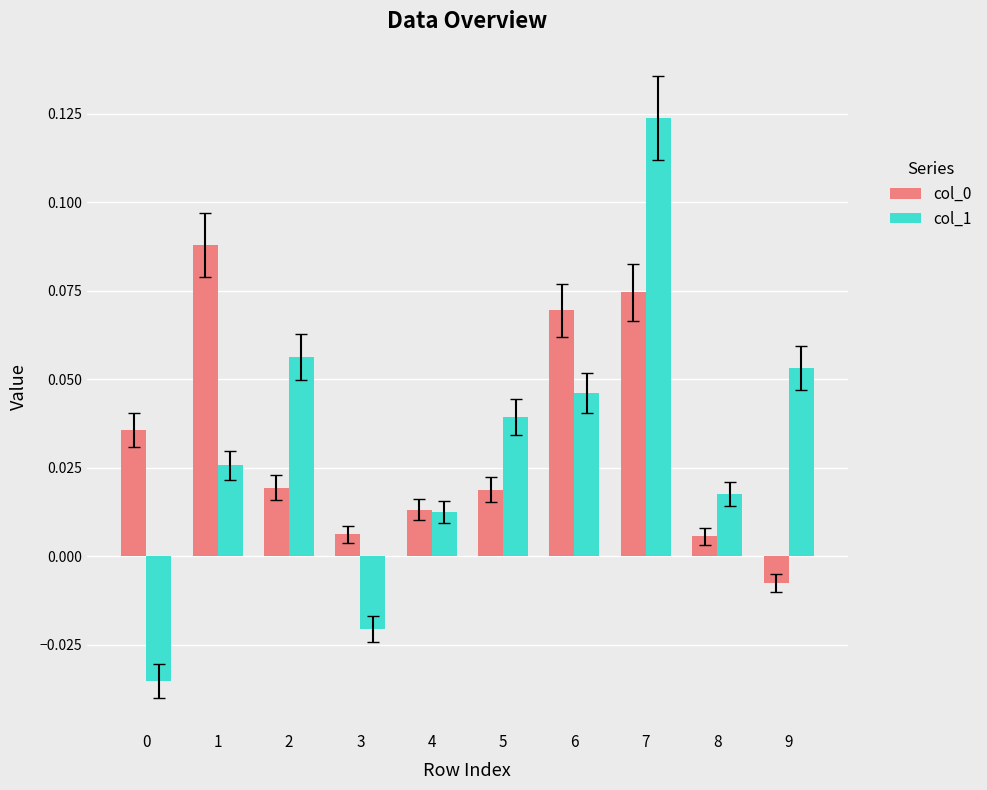

Where is col_1 nearest to the value 0?

4